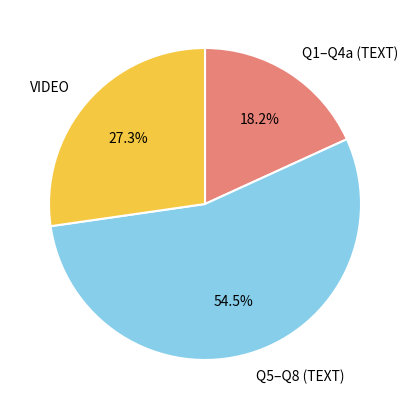

Which has a higher value, VIDEO or Q1–Q4a (TEXT)?

VIDEO